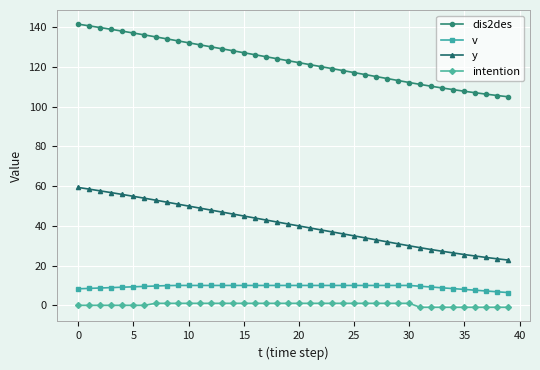

List the series in order of their peak value, highest first.

dis2des, y, v, intention